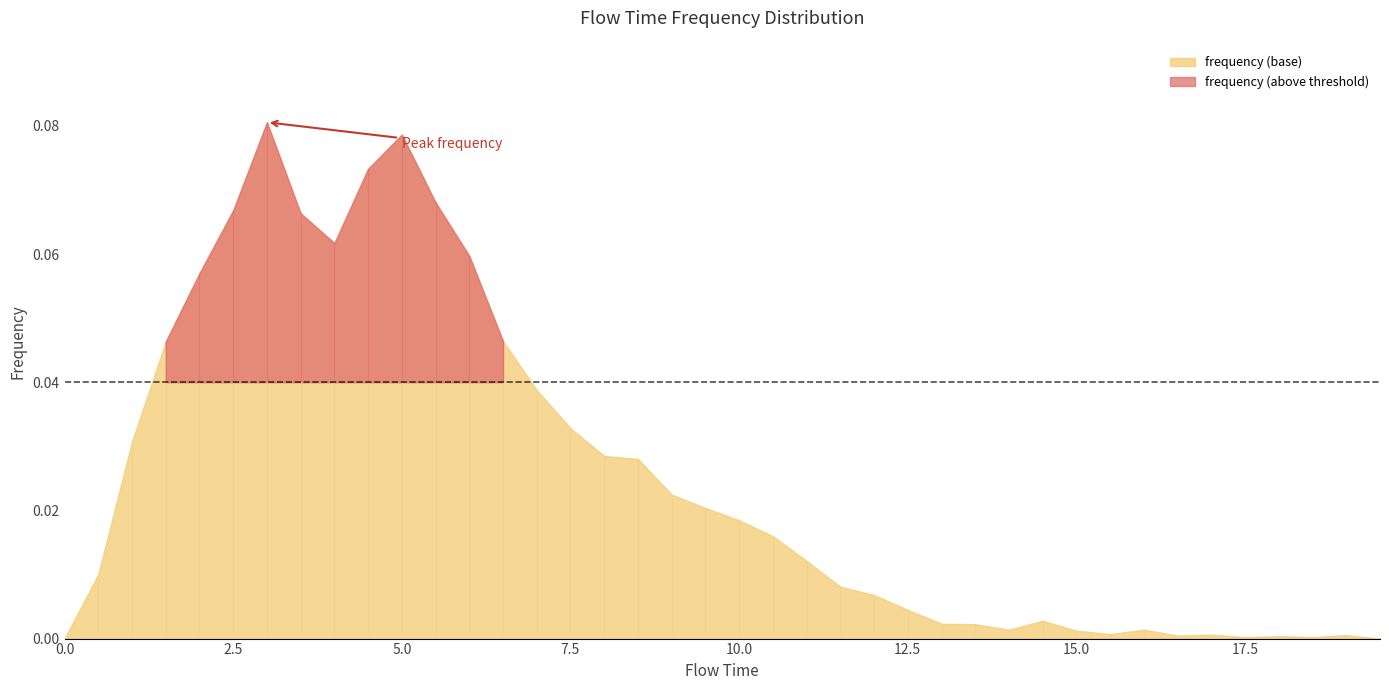

Reading right to left, list all the values displayed in this chart.

0.0	0.0	0.0	0.0	0.0	0.0	0.0	0.0	0.0	0.0	0.0	0.0	0.0	0.0	0.0	0.0	0.0	0.0	0.0	0.0	0.0	0.0	0.0	0.0	0.0	0.0	0.0	0.1	0.1	0.1	0.1	0.1	0.1	0.1	0.1	0.1	0.0	0.0	0.0	0.0